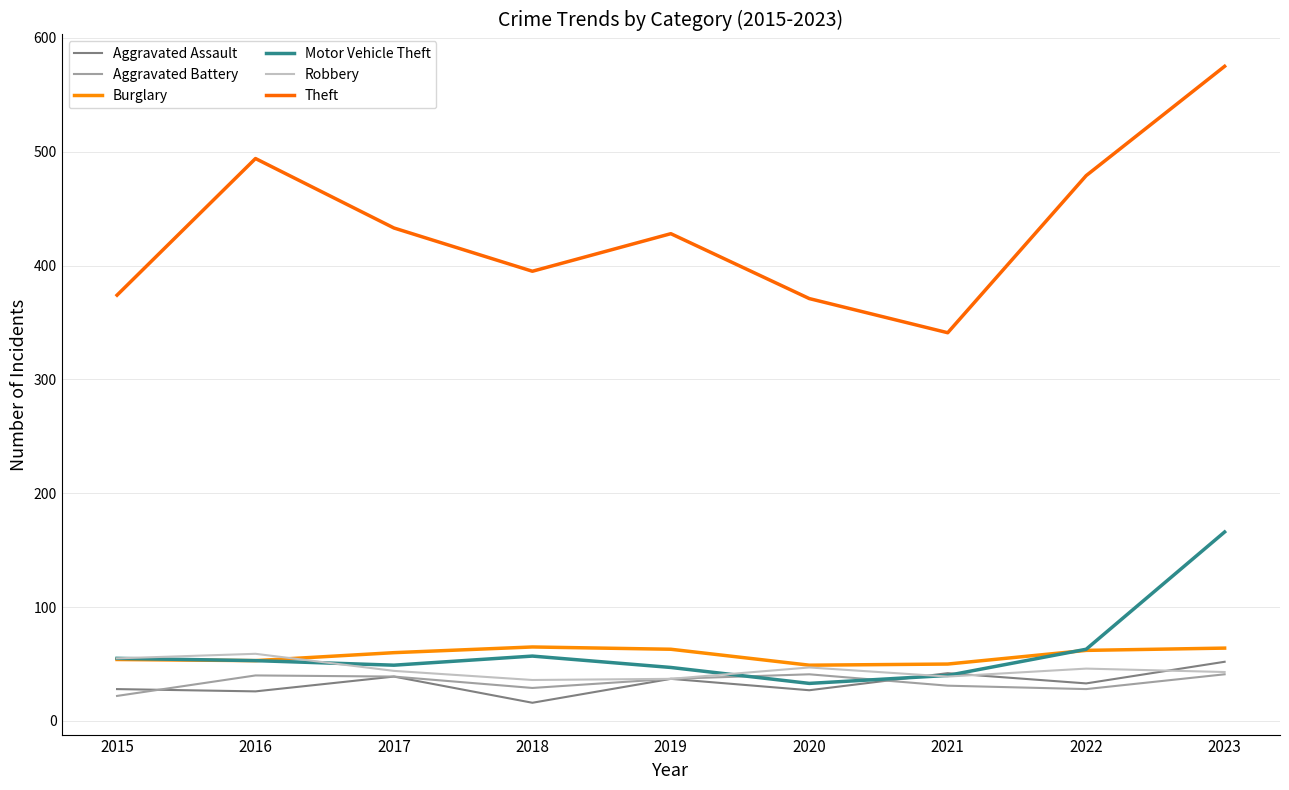

What is the total value across all series at 2022?

711